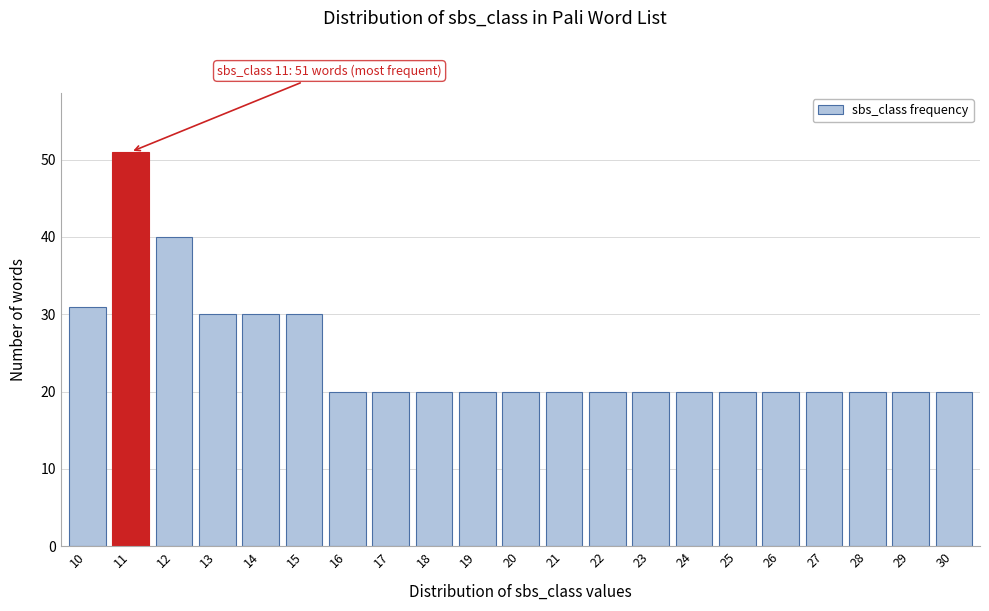

Reading left to right, transcribe all the data shown in this chart.

10=31	11=51	12=40	13=30	14=30	15=30	16=20	17=20	18=20	19=20	20=20	21=20	22=20	23=20	24=20	25=20	26=20	27=20	28=20	29=20	30=20